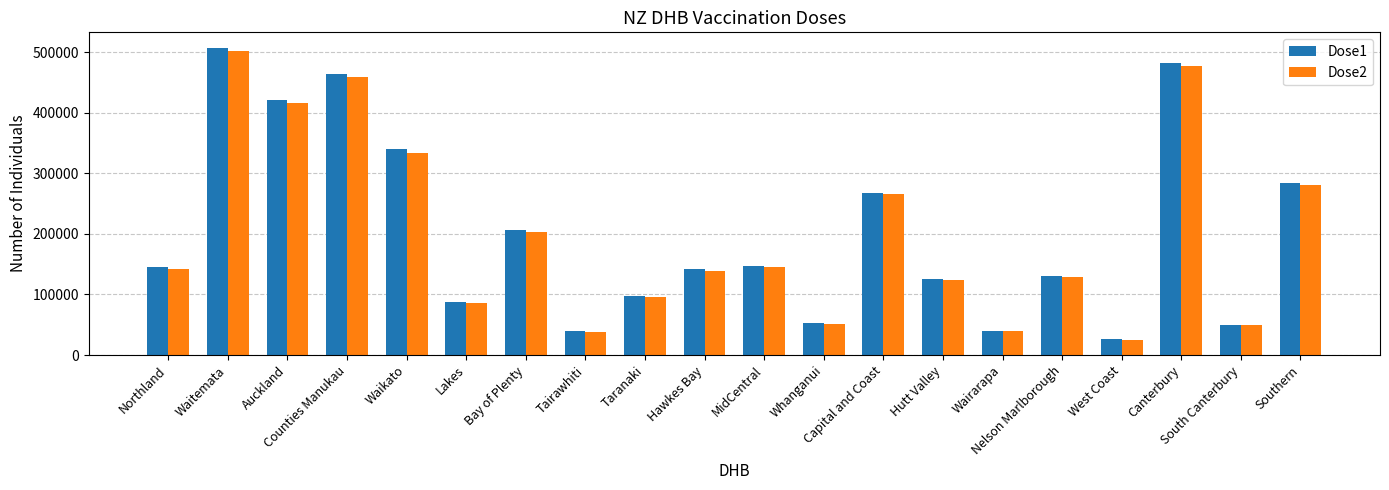

What is the greatest value displayed?

507599